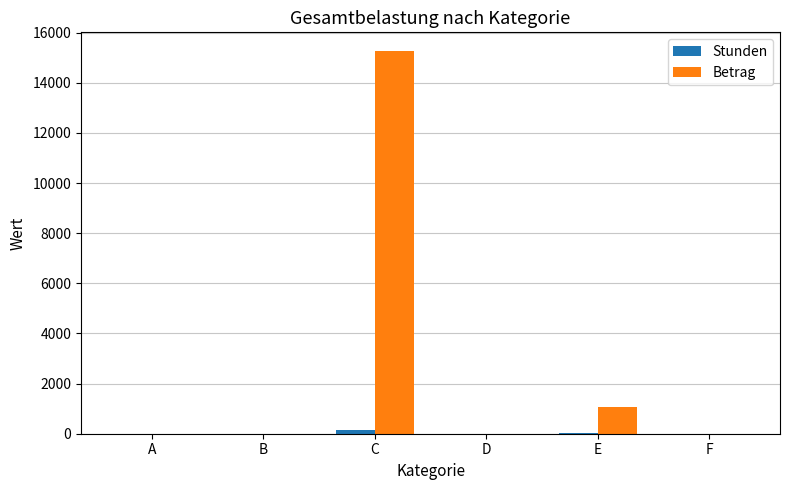

What is the sum of all Betrag values?

16301.5